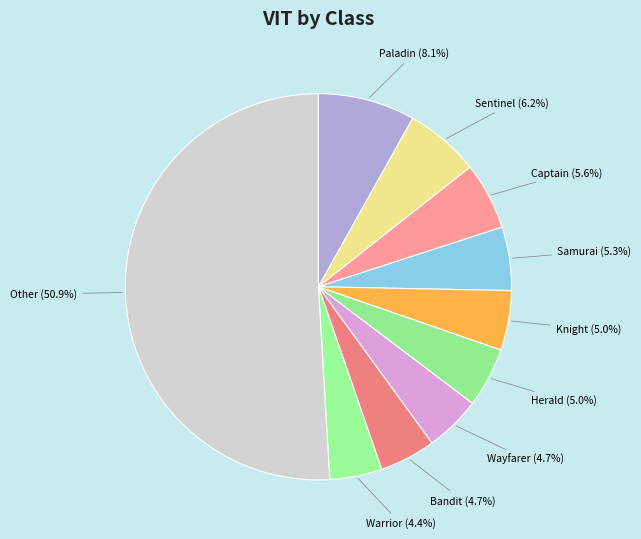

How much of the chart is everything except Knight?

95.0%